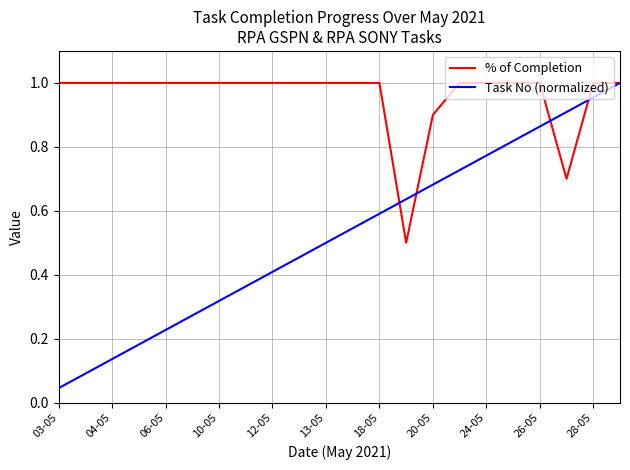

Which series has the largest total across all categories?

% of Completion